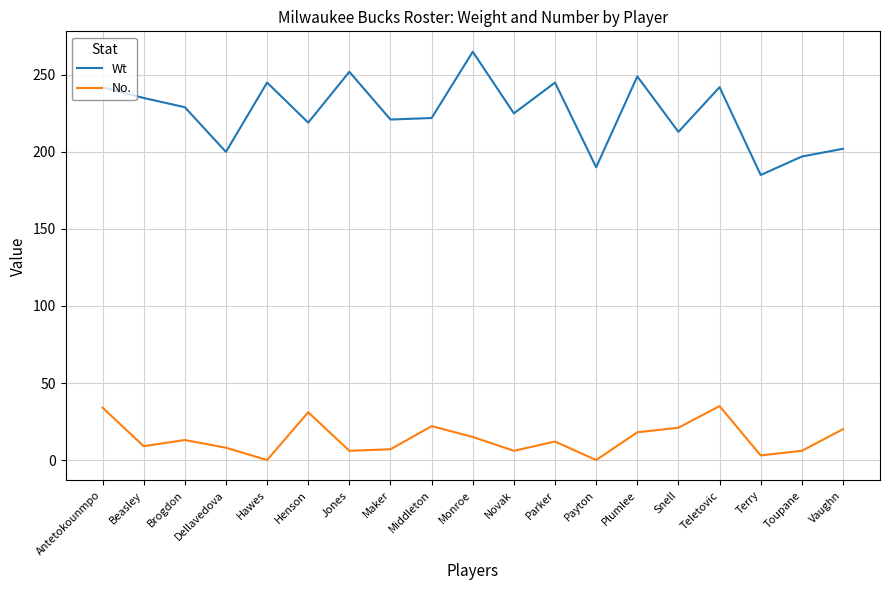

What are all the series names shown in the legend?

Wt, No.